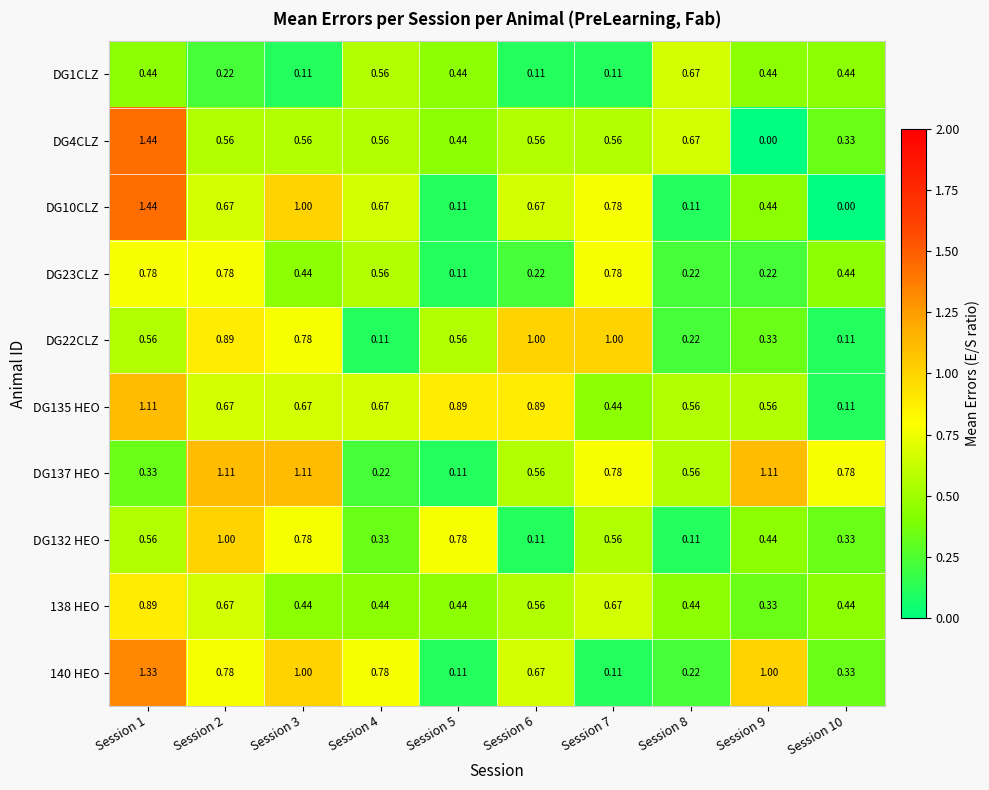

Is the value of 140 HEO at Session 9 greater than the value of 138 HEO at Session 7?

Yes